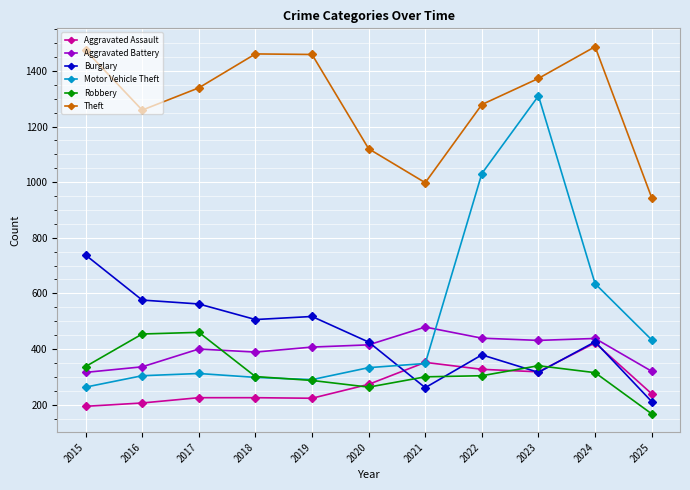

What is the average value of the Aggravated Battery series?

397